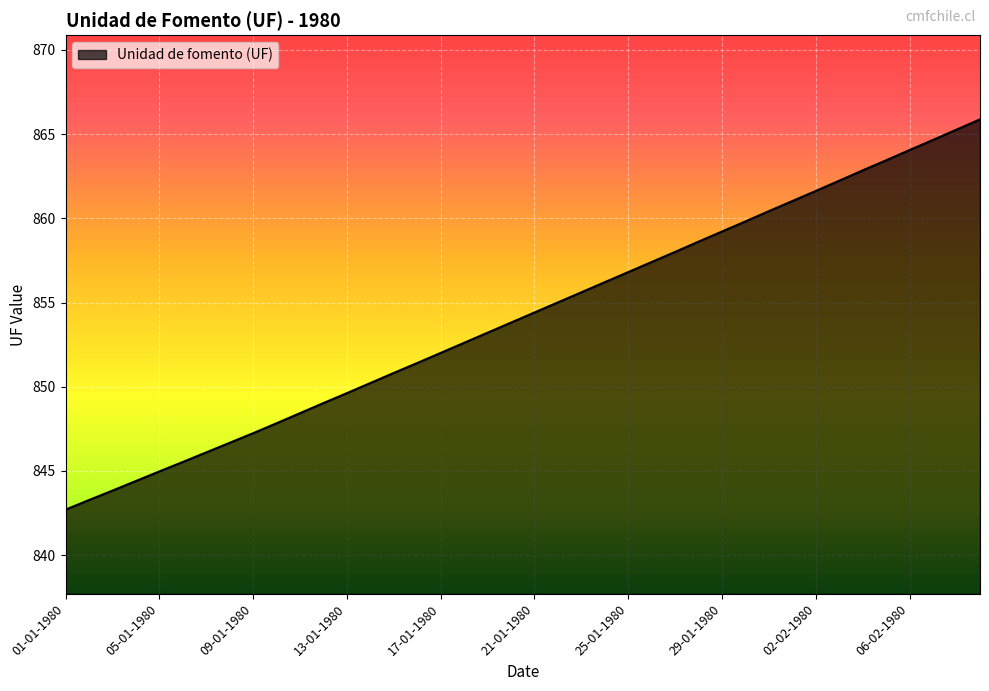

What is the greatest value displayed?

865.9